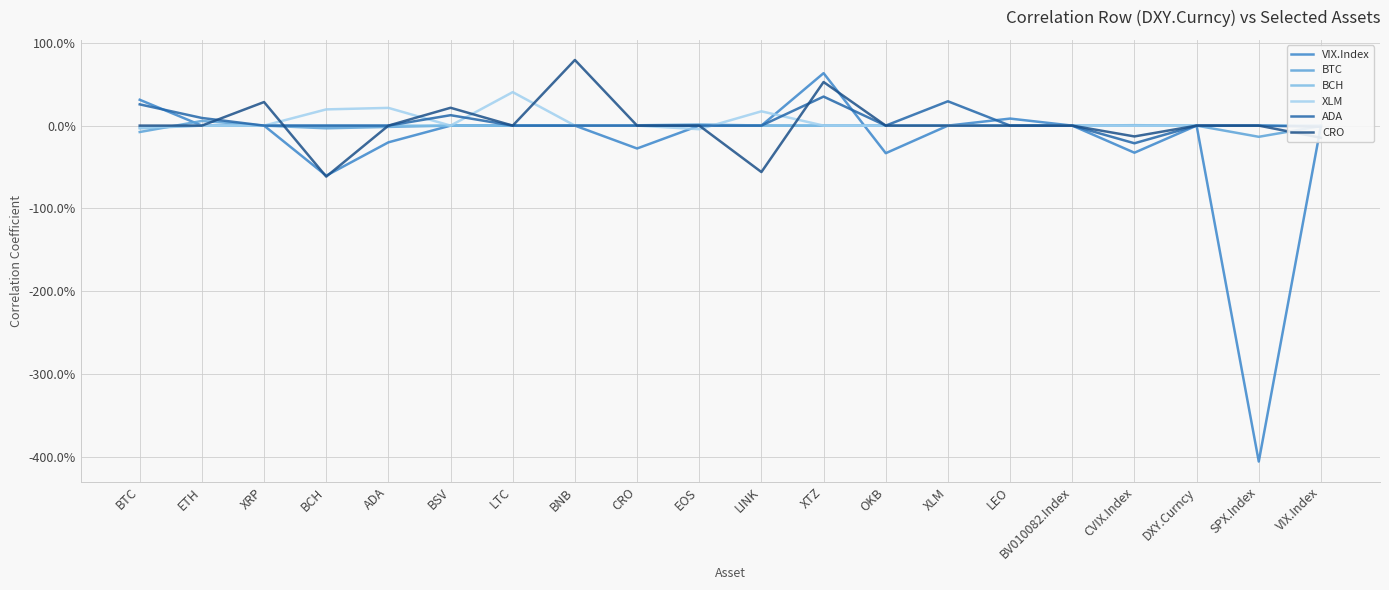

Which series has the largest total across all categories?

XLM